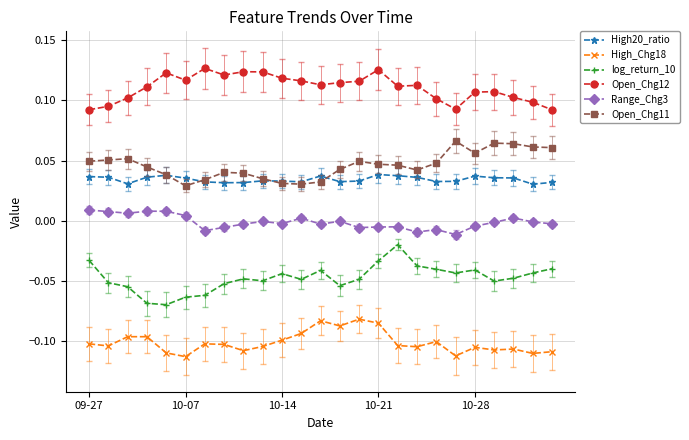

List the series in order of their peak value, lowest first.

High_Chg18, log_return_10, Range_Chg3, High20_ratio, Open_Chg11, Open_Chg12